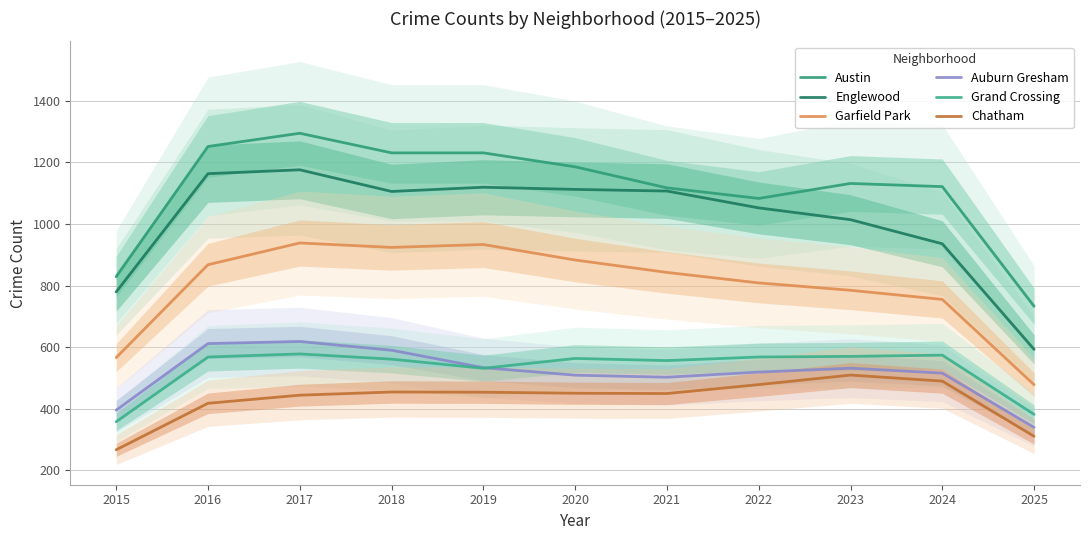

How many interior local valleys does the Austin series have?

1